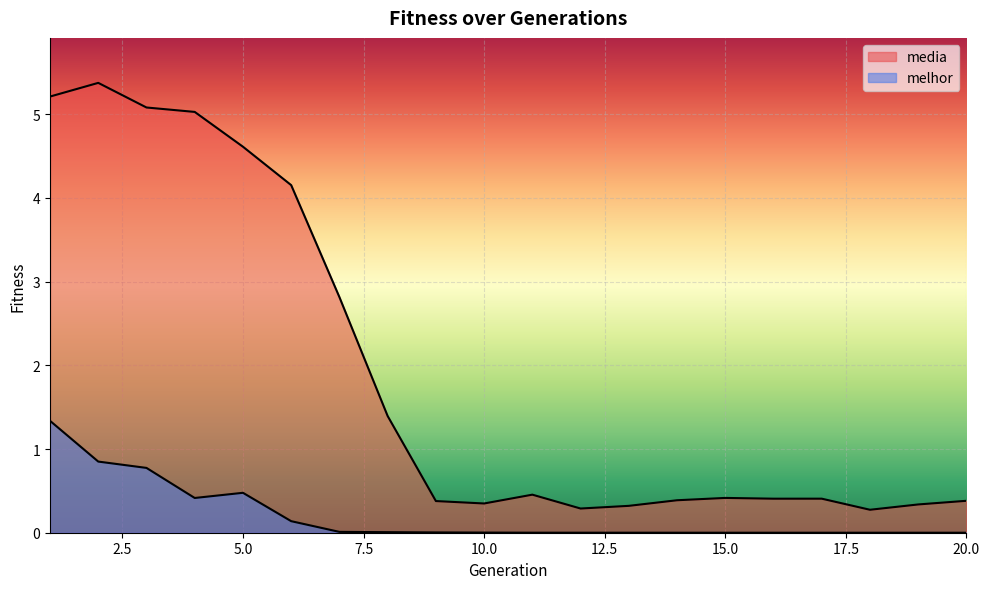

List the series in order of their overall mean, highest first.

media, melhor